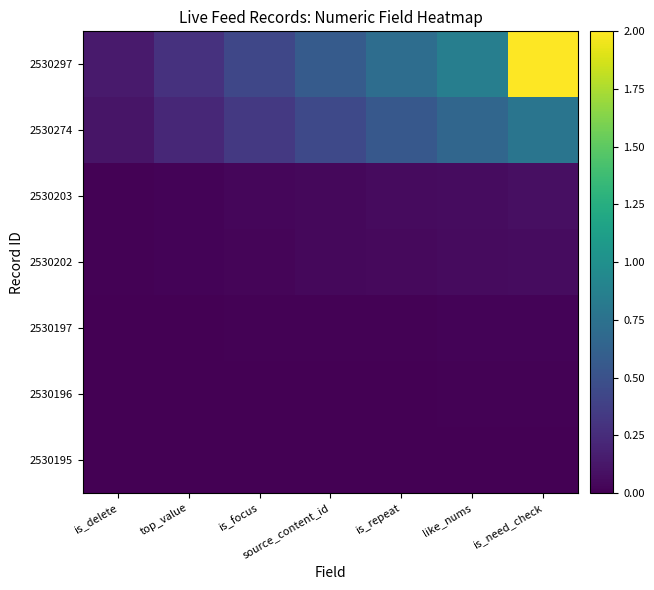

At which category is the sum across all series the highest?

is_need_check